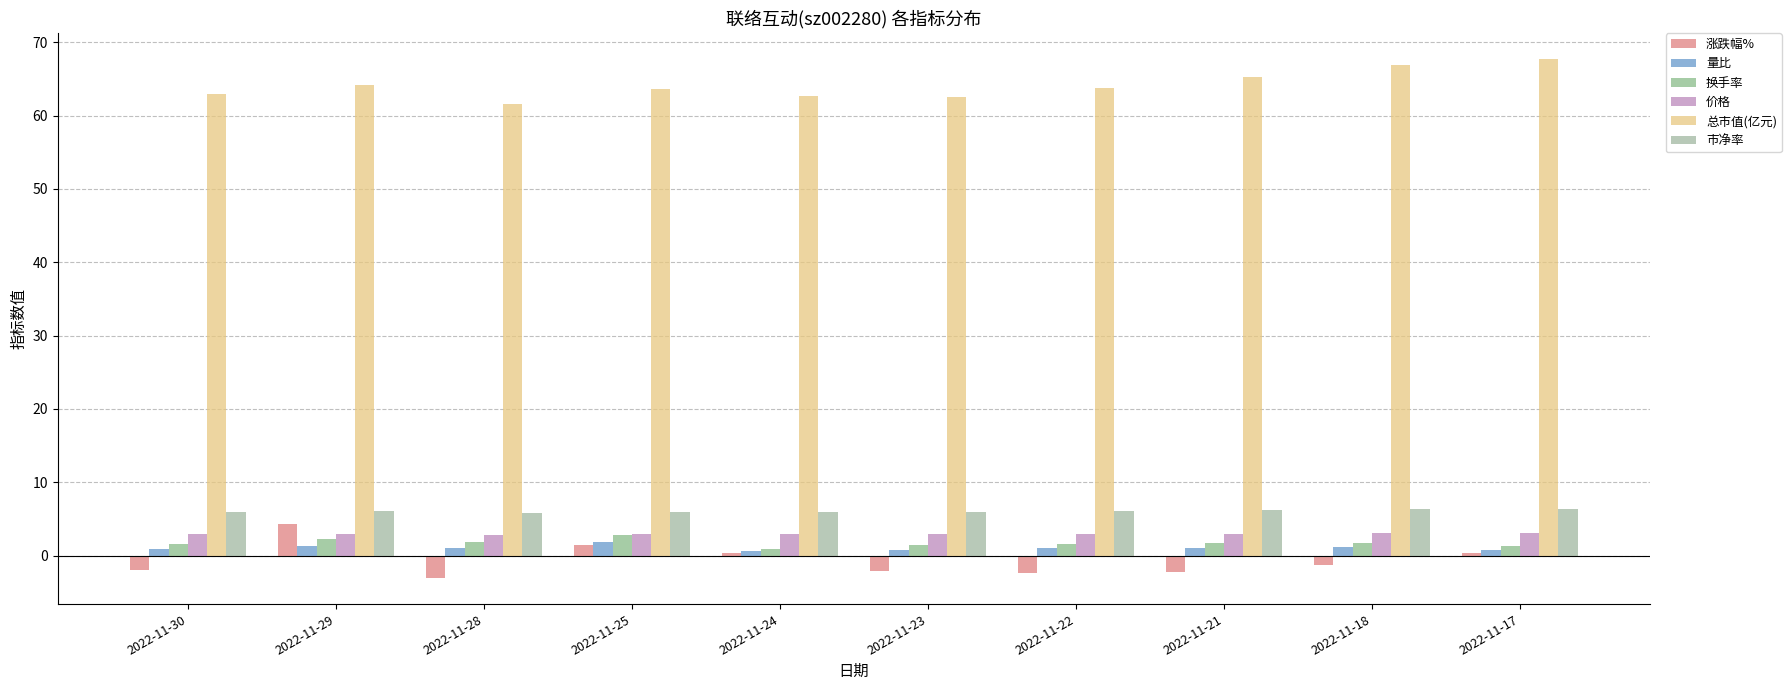

What is the greatest value displayed?

67.7